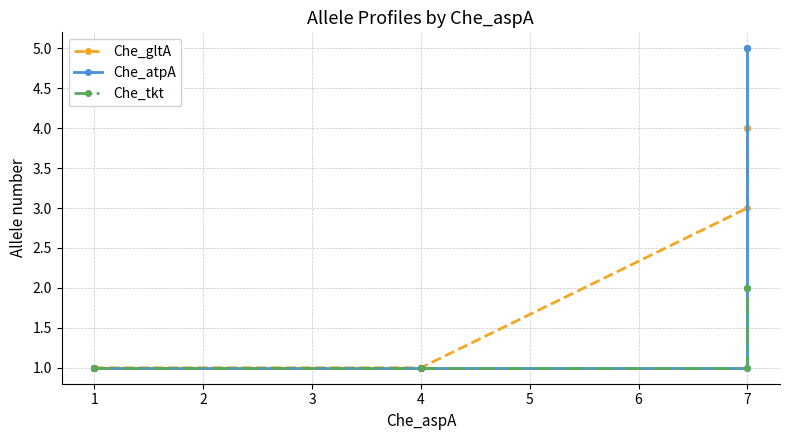

Reading left to right, list all the values displayed in this chart.

Che_gltA: 1	1	1	1	1	1	1	1	1	1	3	4	4	4
Che_atpA: 1	1	1	1	1	1	1	1	1	1	1	5	5	5
Che_tkt: 1	1	1	1	1	1	1	1	1	1	1	2	2	2